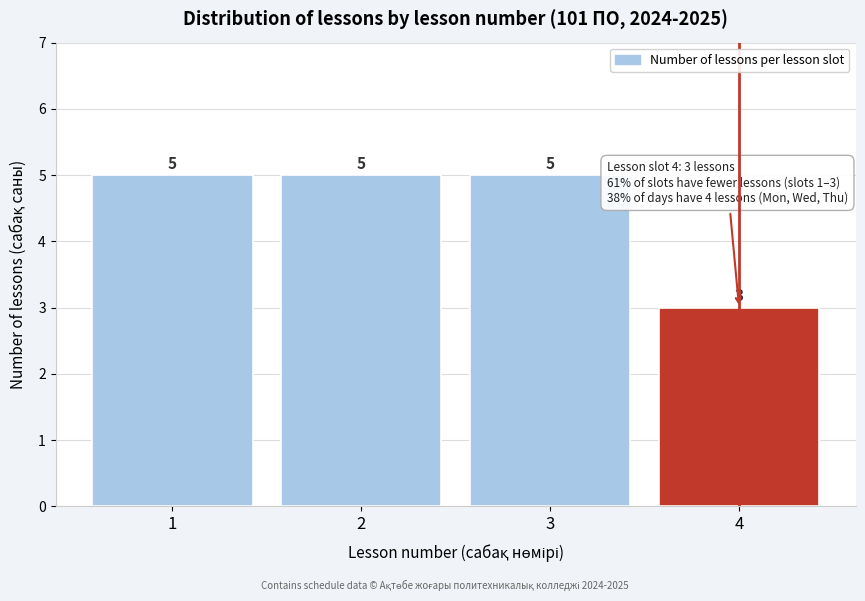

Reading left to right, what are all the values shown in this chart?

5	5	5	3